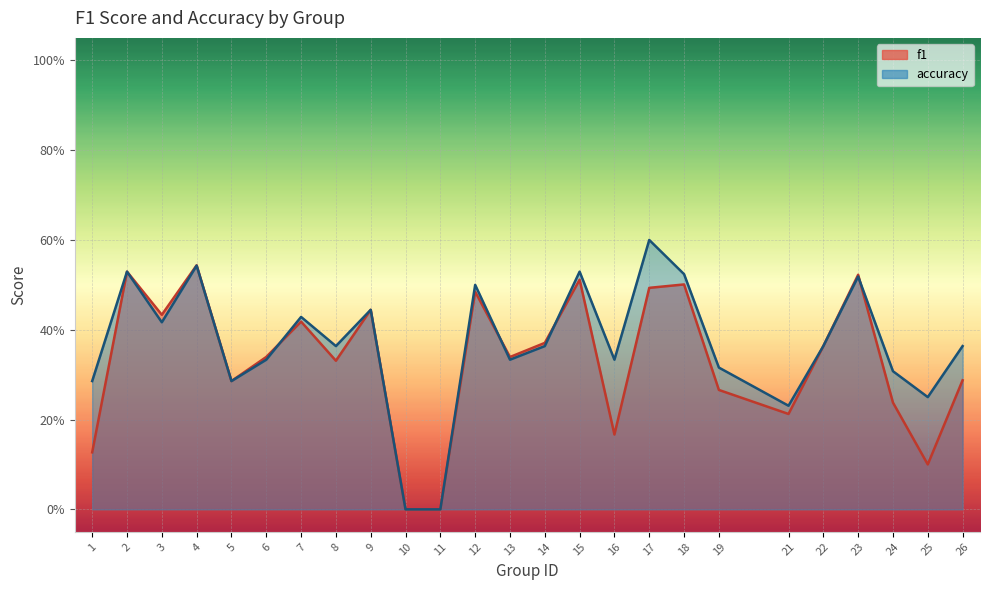

What is the difference between the accuracy values at 22 and 21?

0.1